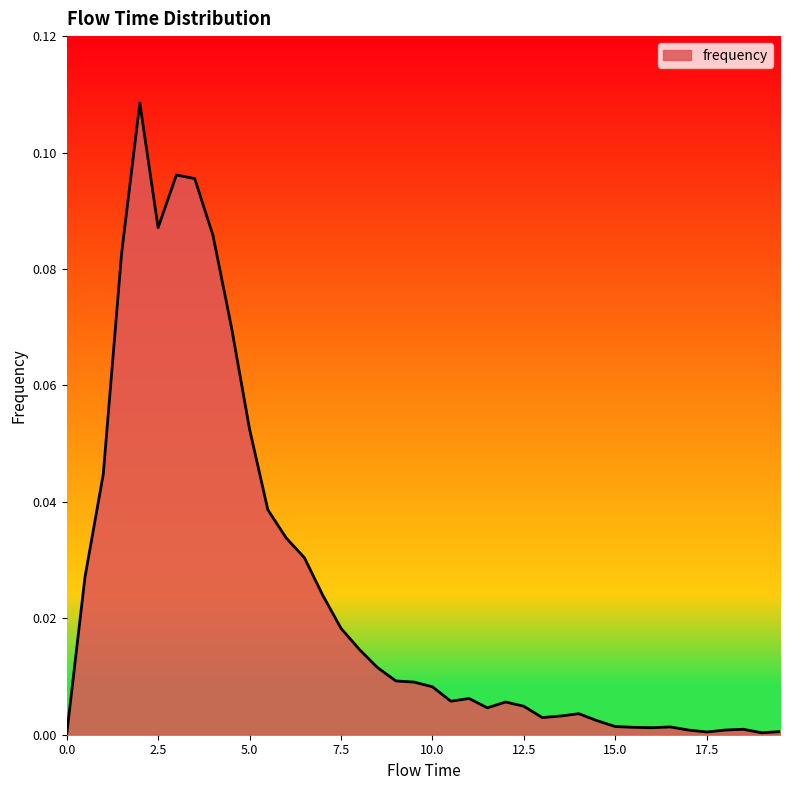

Reading right to left, transcribe all the data shown in this chart.

19.5=0.0	19.0=0.0	18.5=0.0	18.0=0.0	17.5=0.0	17.0=0.0	16.5=0.0	16.0=0.0	15.5=0.0	15.0=0.0	14.5=0.0	14.0=0.0	13.5=0.0	13.0=0.0	12.5=0.0	12.0=0.0	11.5=0.0	11.0=0.0	10.5=0.0	10.0=0.0	9.5=0.0	9.0=0.0	8.5=0.0	8.0=0.0	7.5=0.0	7.0=0.0	6.5=0.0	6.0=0.0	5.5=0.0	5.0=0.1	4.5=0.1	4.0=0.1	3.5=0.1	3.0=0.1	2.5=0.1	2.0=0.1	1.5=0.1	1.0=0.0	0.5=0.0	0.0=0.0